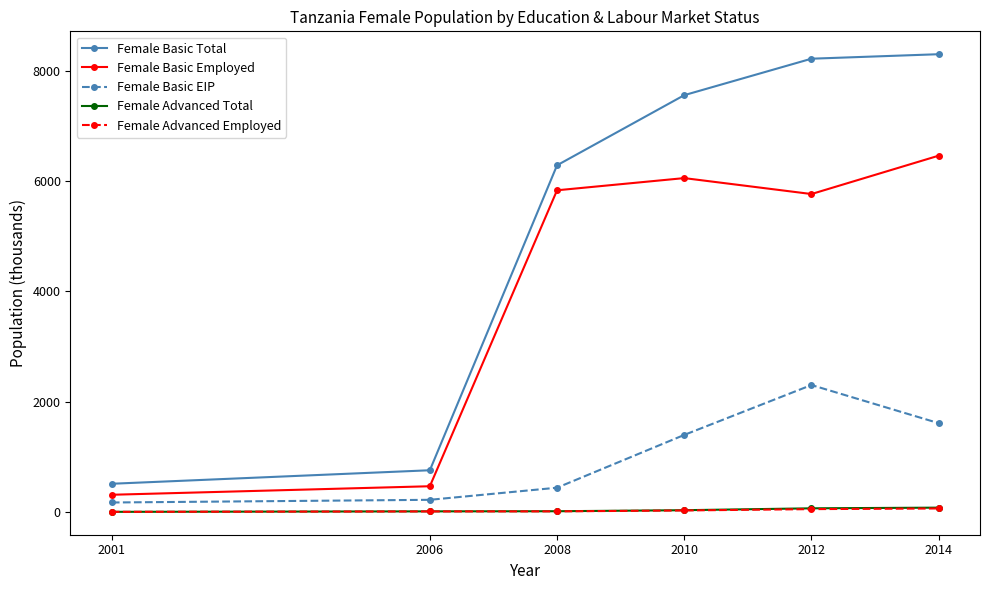

Which series changed the most between 2001 and 2014?

Female Basic Total